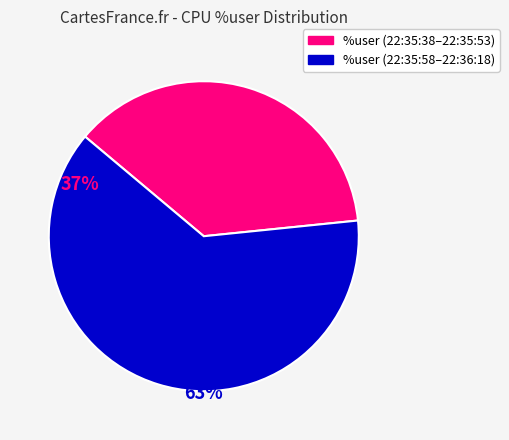

Is there any slice that represents more than half of the pie?

Yes